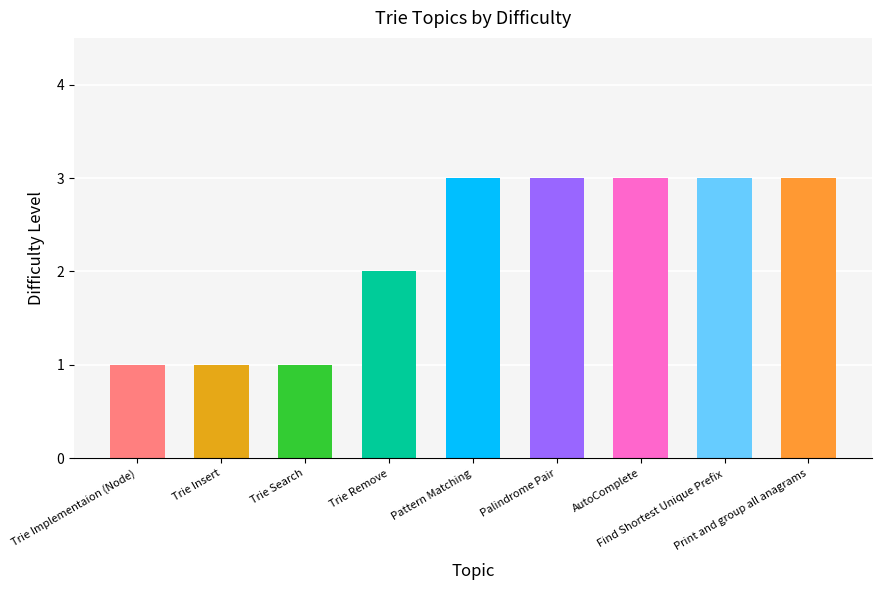

Reading left to right, list all the values displayed in this chart.

1	1	1	2	3	3	3	3	3